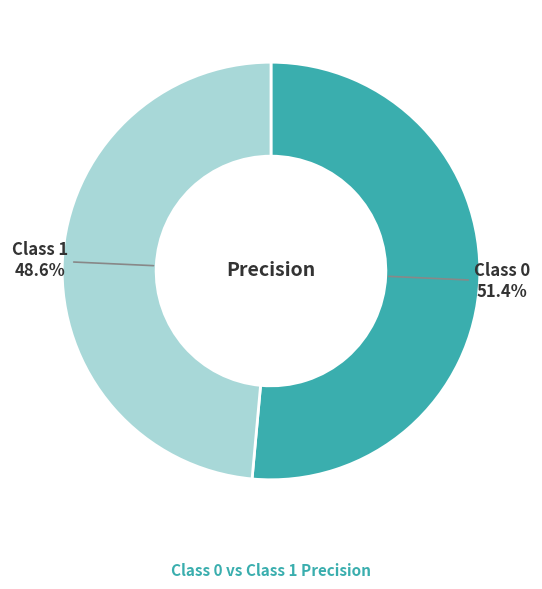

To the nearest percent, what is the average slice percentage?

50%